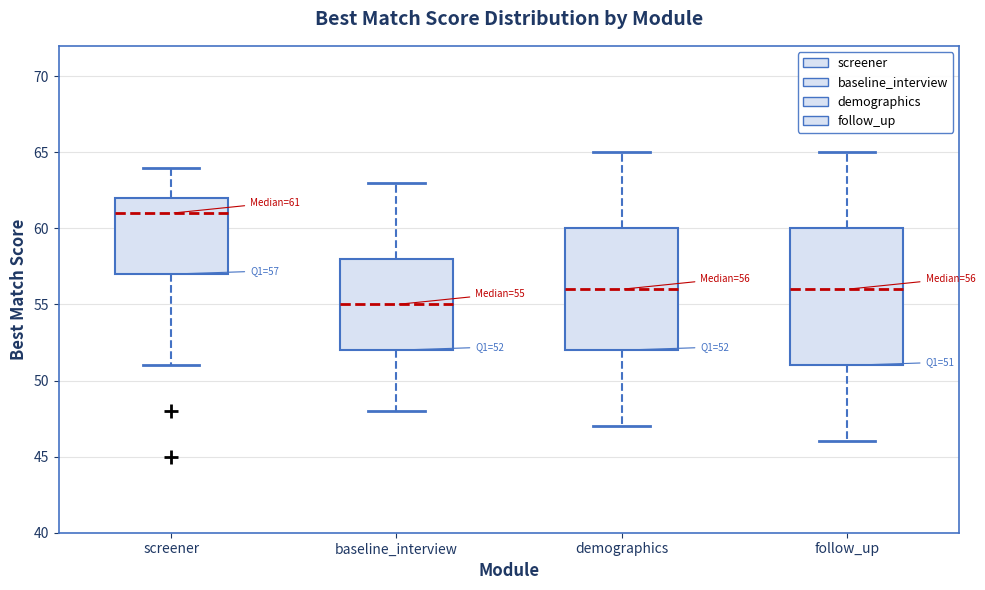

Which box is the tallest, from its lower edge to its upper edge?

follow_up